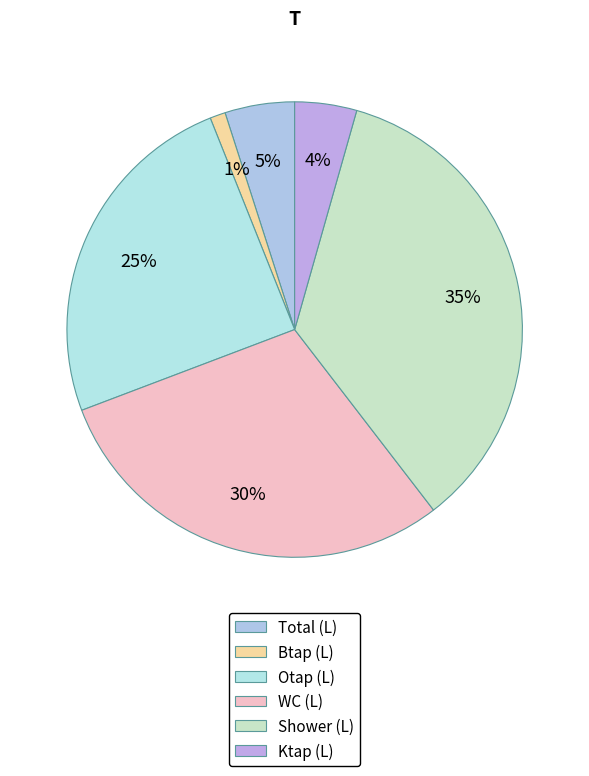

Which slice is the largest?

Shower (L)